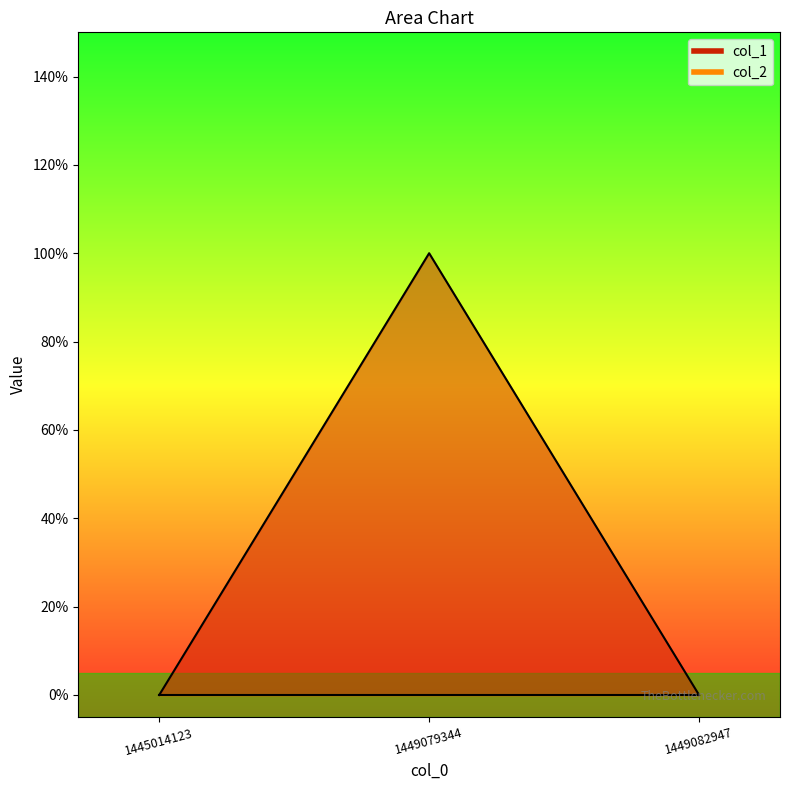

How many values are between 0 and 1?

3